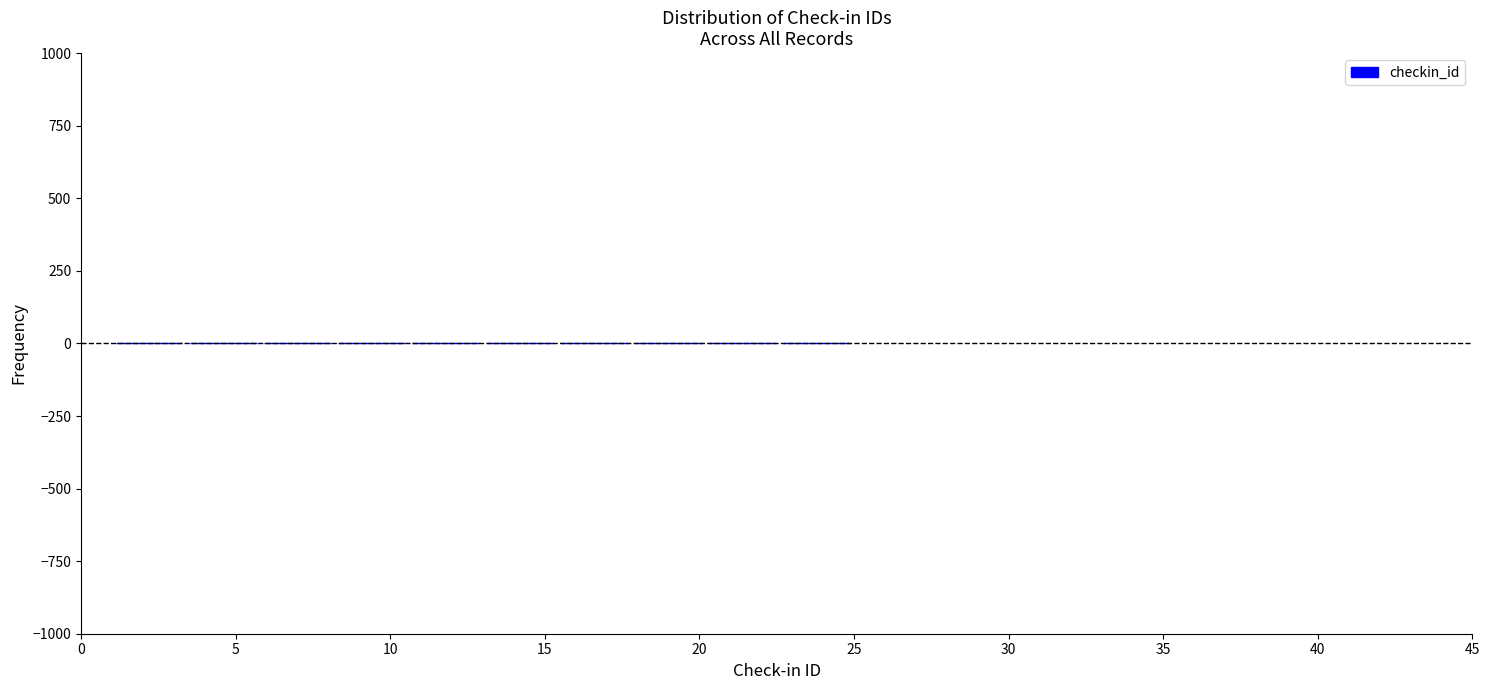

Reading left to right, list every bar in this chart as the range it spans on the x-axis followed by its height. Neither the bar edges nor the heights are printed on the chart, so give them approximately, as read against the axes.

1.0 to 3.4: under 50
3.4 to 5.8: under 50
5.8 to 8.2: under 50
8.2 to 10.6: under 50
10.6 to 13.0: under 50
13.0 to 15.4: under 50
15.4 to 17.8: under 50
17.8 to 20.2: under 50
20.2 to 22.6: under 50
22.6 to 25.0: under 50